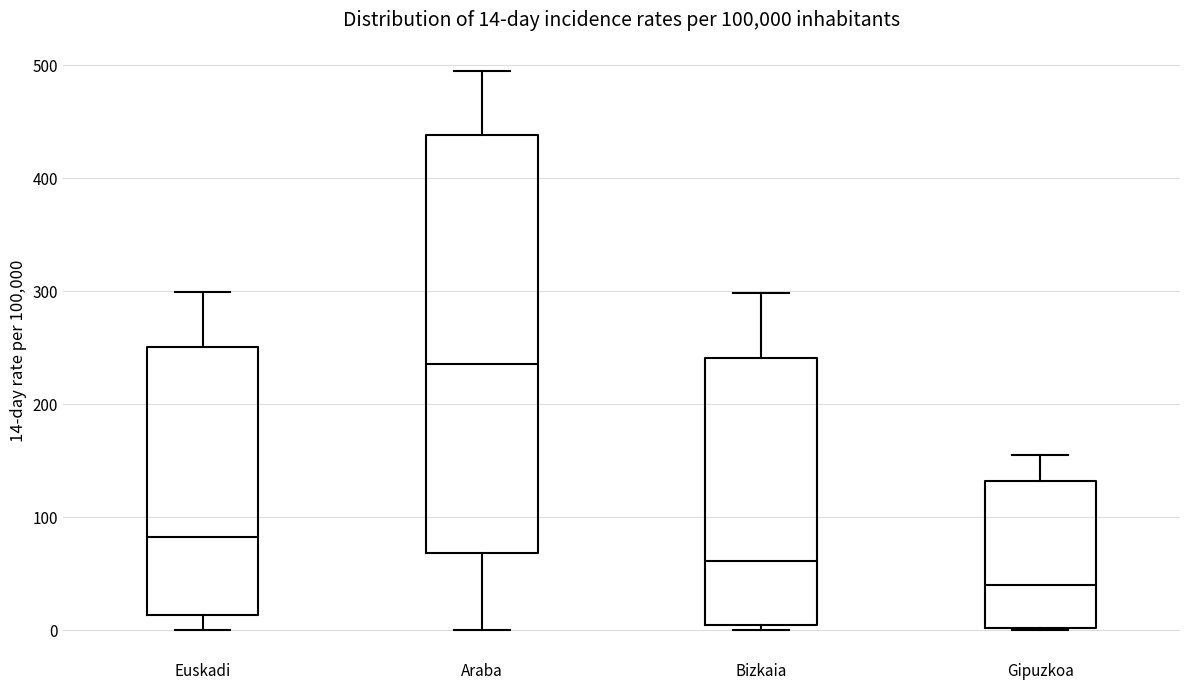

Which box's median line is the highest?

Araba